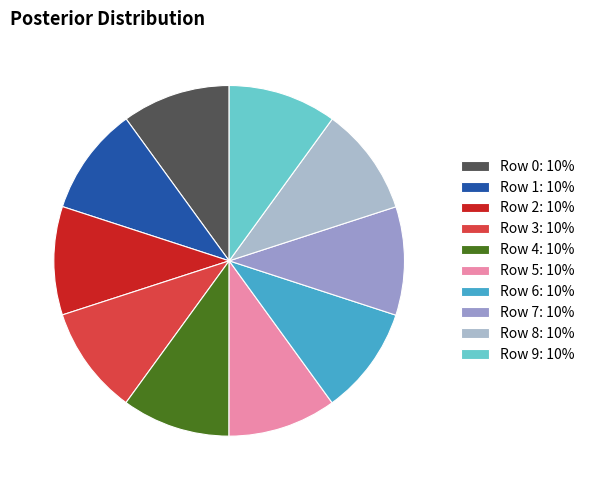

How many slices are in this pie chart?

10